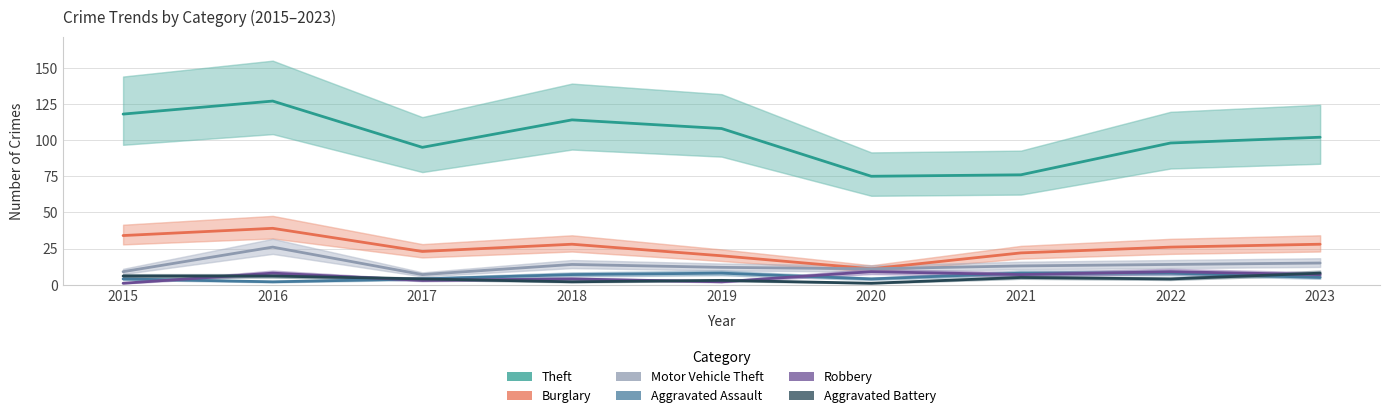

Which series changed the most between 2017 and 2020?

Theft